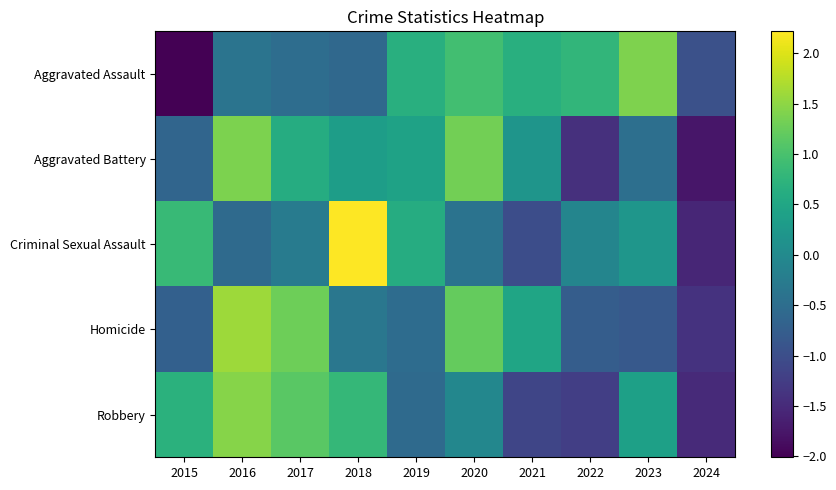

Which series has the largest range (max minus min)?

Criminal Sexual Assault